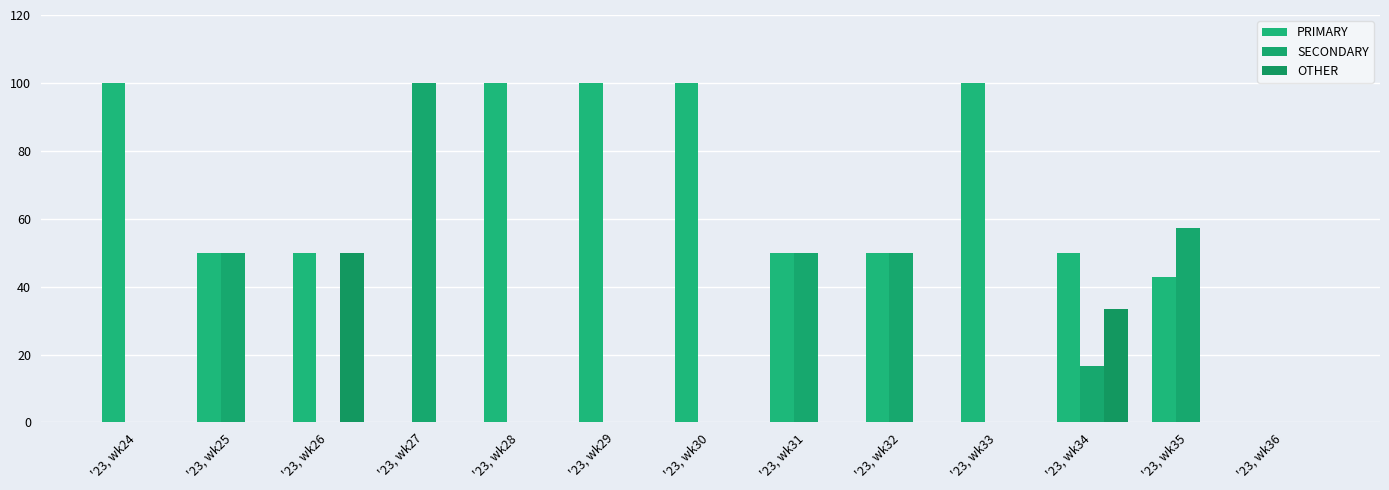

Reading left to right, list all the values displayed in this chart.

PRIMARY: 100.0	50.0	50.0	0.0	100.0	100.0	100.0	50.0	50.0	100.0	50.0	42.9	0.0
SECONDARY: 0.0	50.0	0.0	100.0	0.0	0.0	0.0	50.0	50.0	0.0	16.7	57.1	0.0
OTHER: 0.0	0.0	50.0	0.0	0.0	0.0	0.0	0.0	0.0	0.0	33.3	0.0	0.0